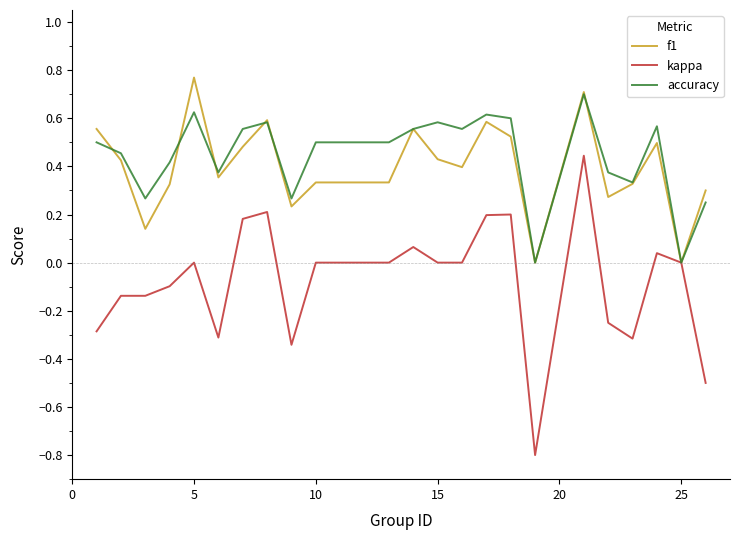

Which series has the largest range (max minus min)?

kappa